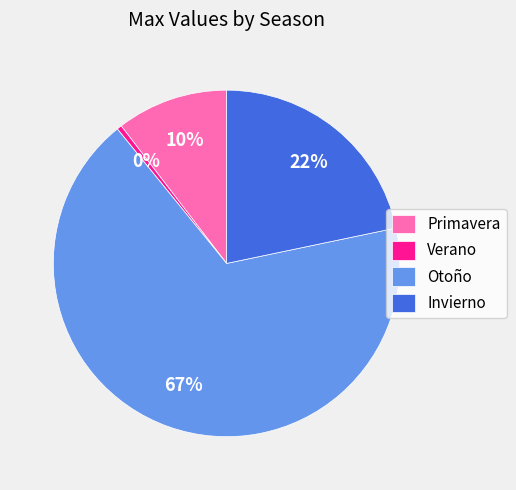

Is it true that Verano is 0% of the pie?

True